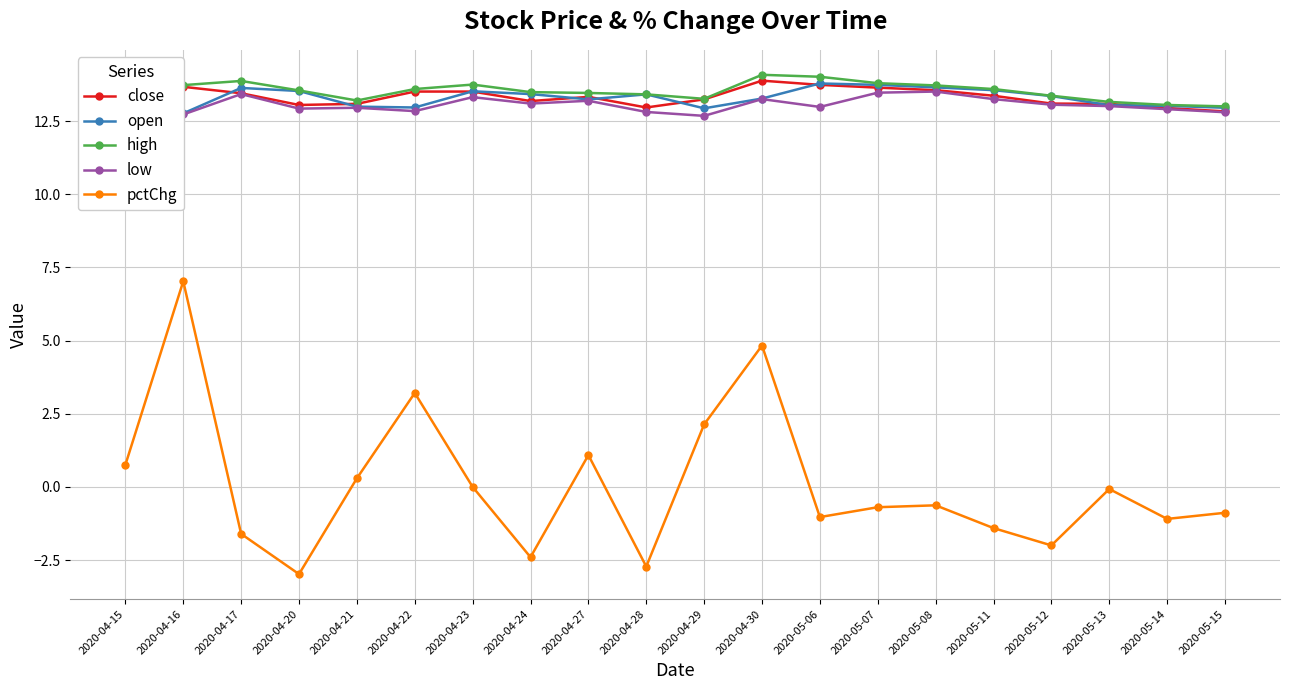

The open series shows 12.7 at 2020-04-15. True or false?

True